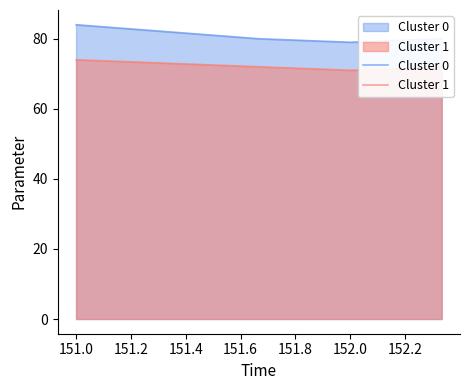

What are all the series names shown in the legend?

Cluster 0, Cluster 1